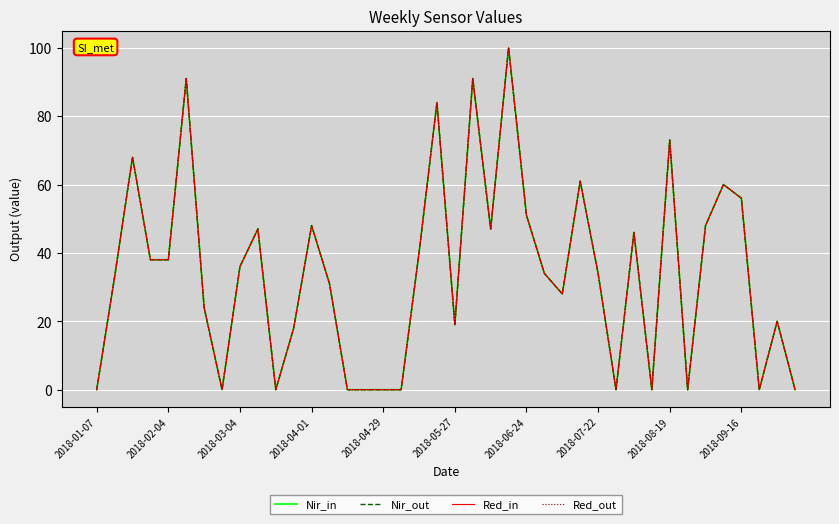

Is this an area chart (filled region under the line)?

No